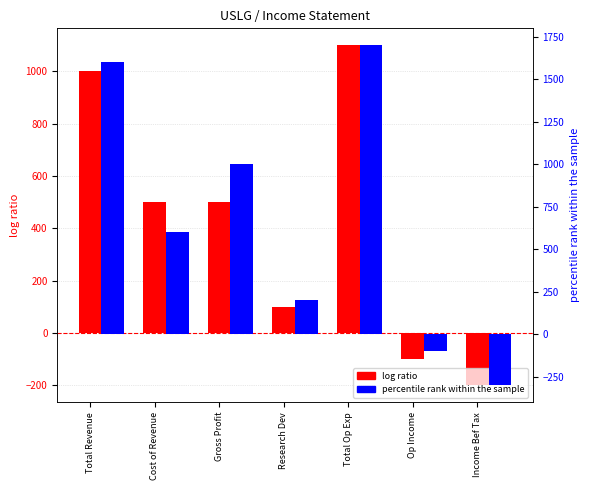

Is it true that percentile rank within the sample equals 368 at Gross Profit?

False